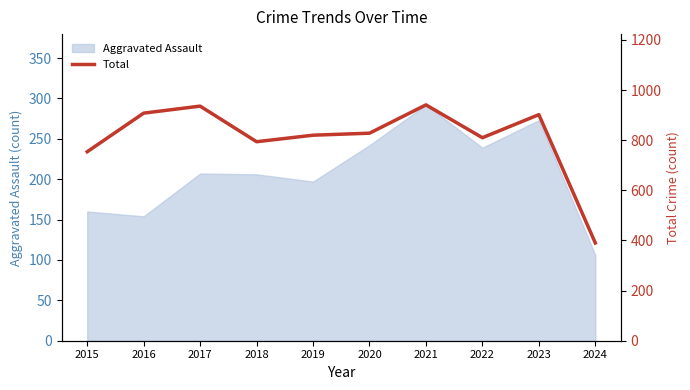

At which label does Aggravated Assault reach its minimum?

2024